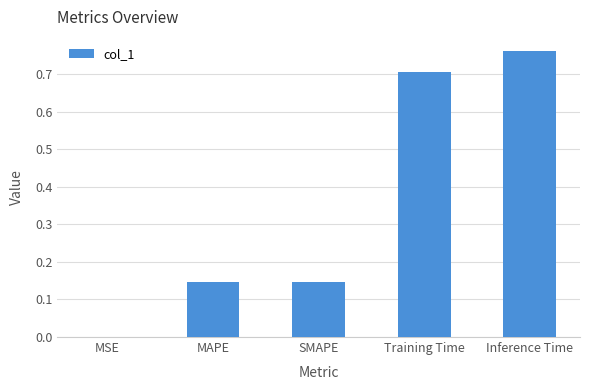

Are the bars grouped side by side (vs. stacked)?

No